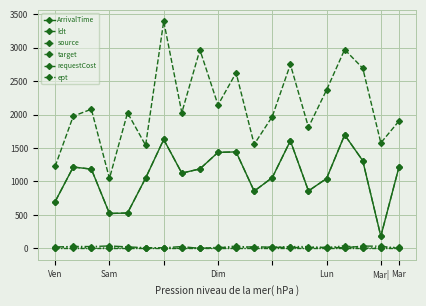

Rank the series by their maximum value, from lowest to highest.

requestCost, source, target, ArrivalTime, ept, ldt